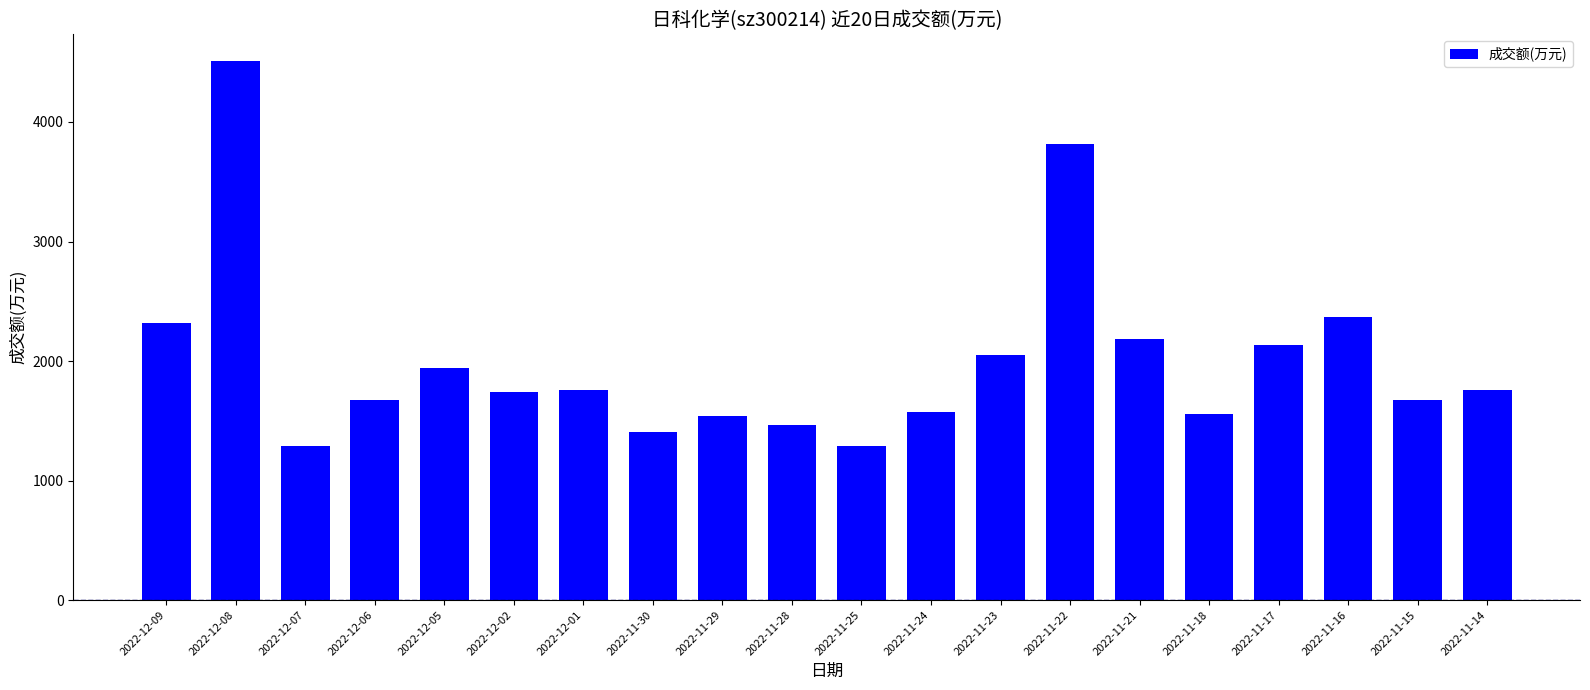

How many series are shown in this chart?

1